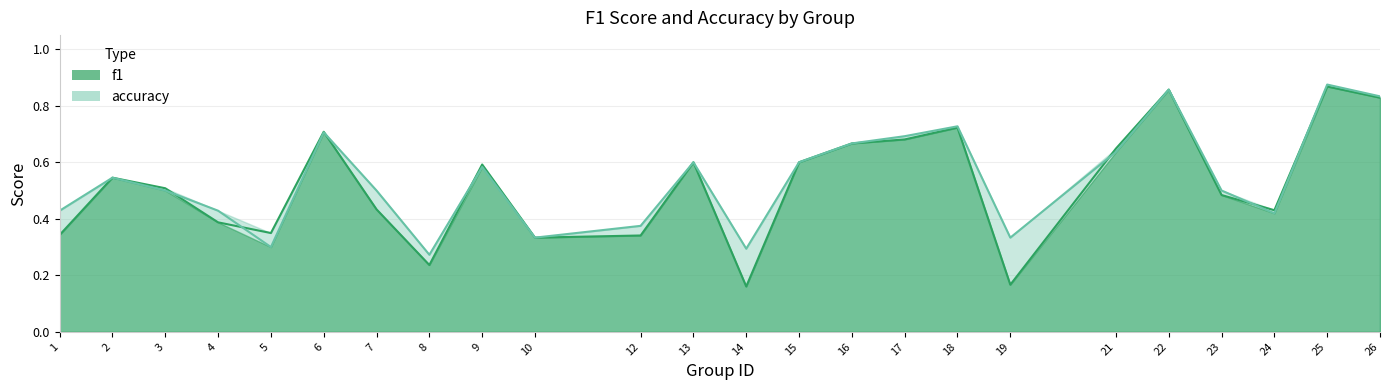

Which category has the lowest value across all series?

14